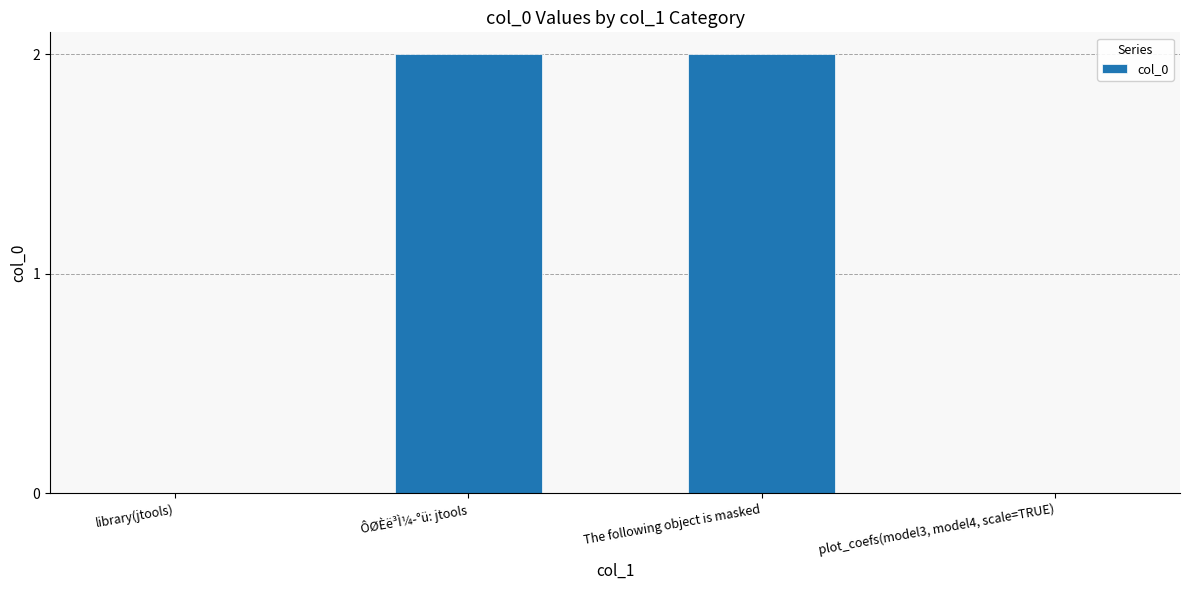

The value at The following object is masked is 2. True or false?

True